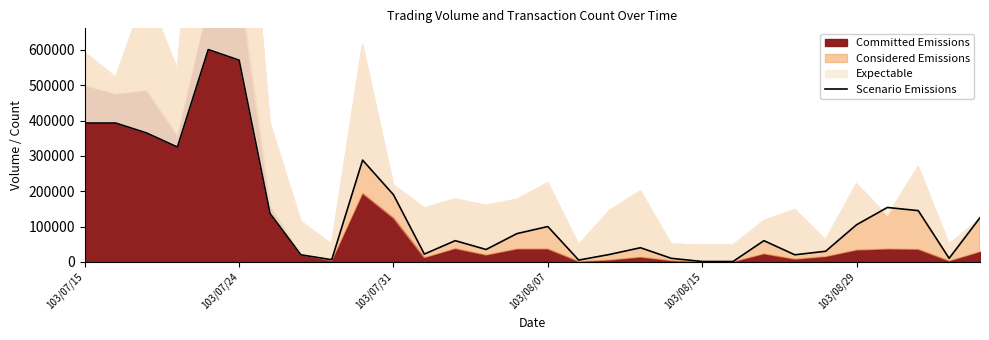

Between 13 and 103/07/15, which is larger?

103/07/15